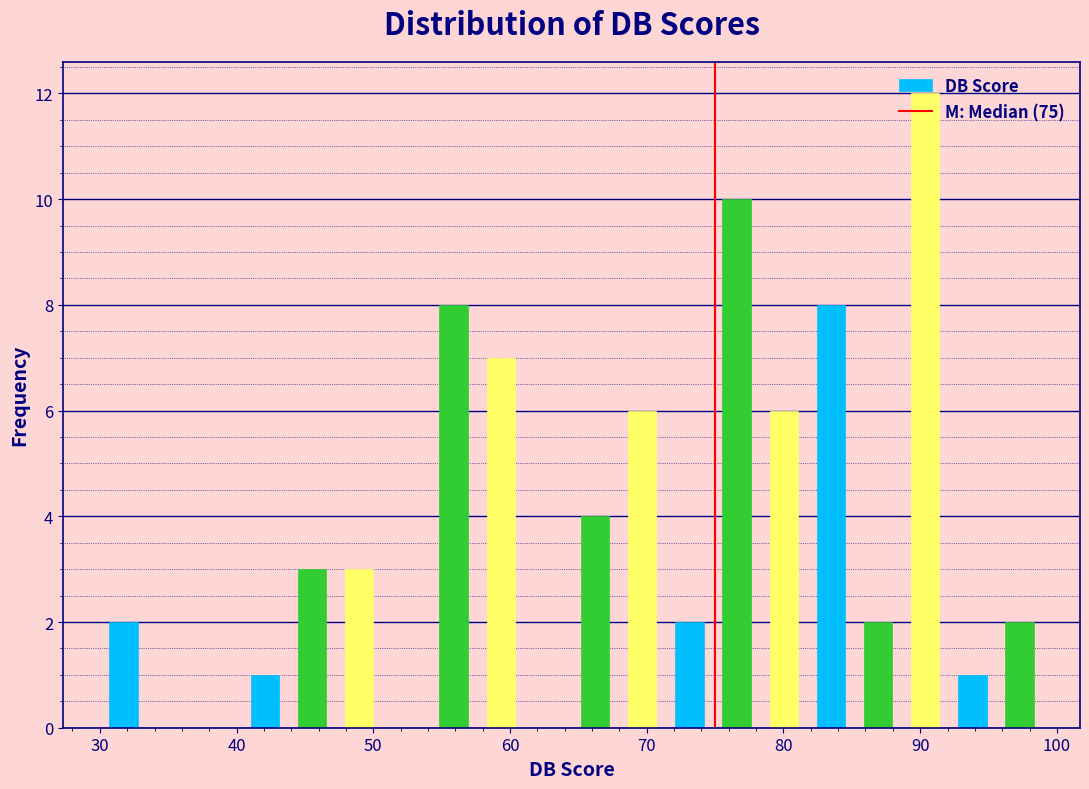

Around what value on the x-axis is the tallest bar? Give the approximate position of its centre, as read against the axis.

90